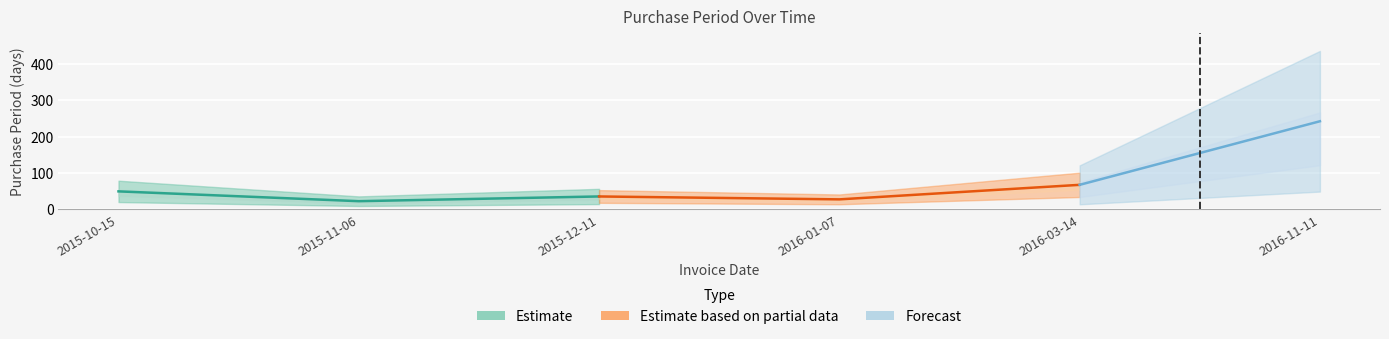

What is the approximate value at 2015-11-06?

22